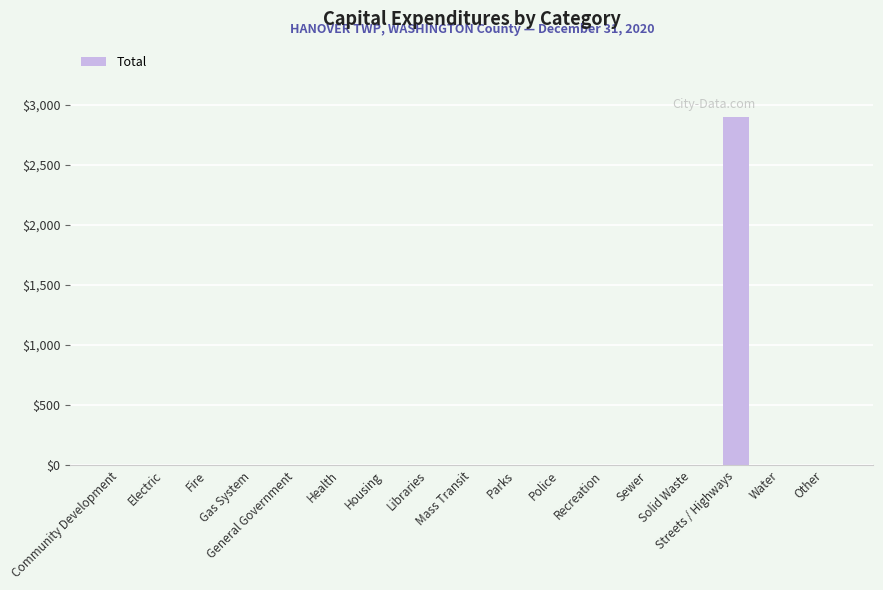

What is the greatest value displayed?

2895